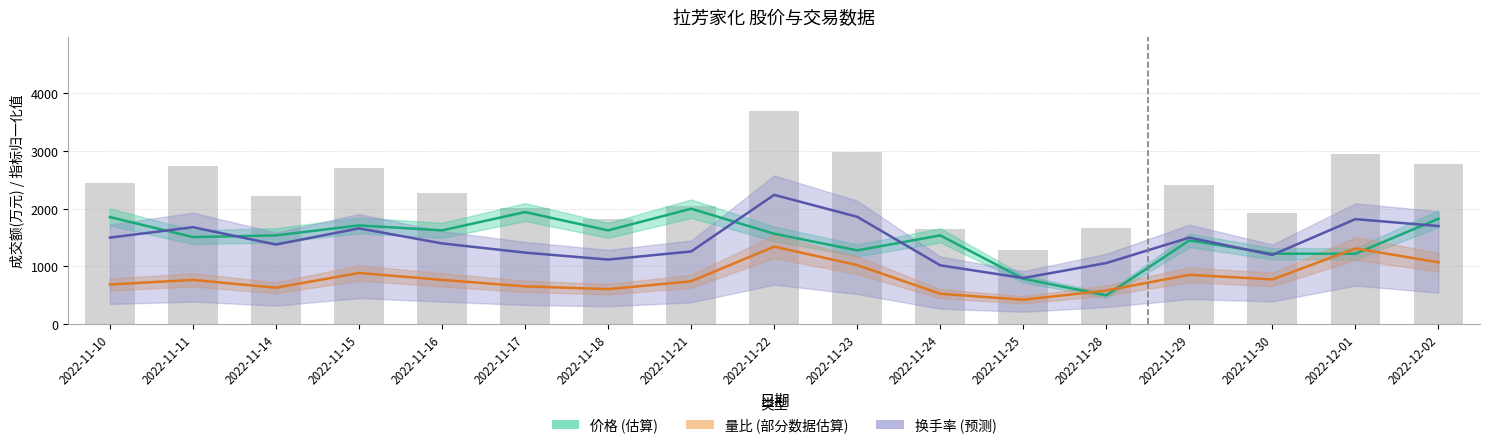

What is the difference between the 量比 (部分数据估算) values at 2022-11-23 and 2022-11-25?

600.0